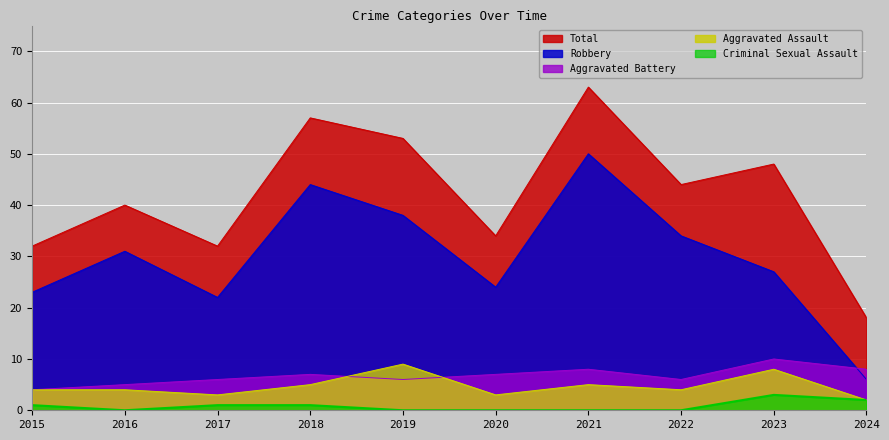

How many lines are shown in the chart?

5